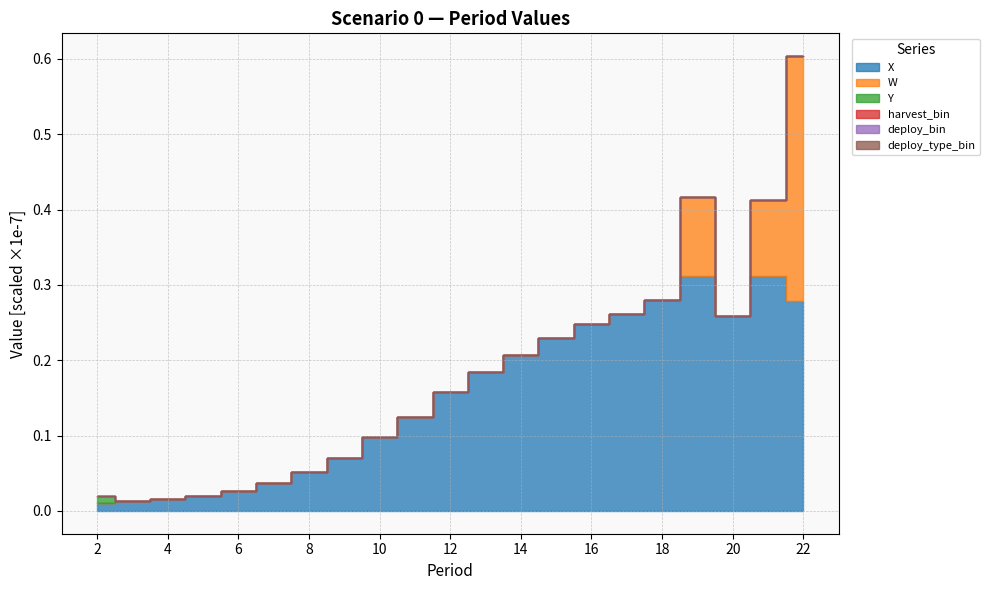

What is the difference between the highest and lowest values at 10?

986005.4